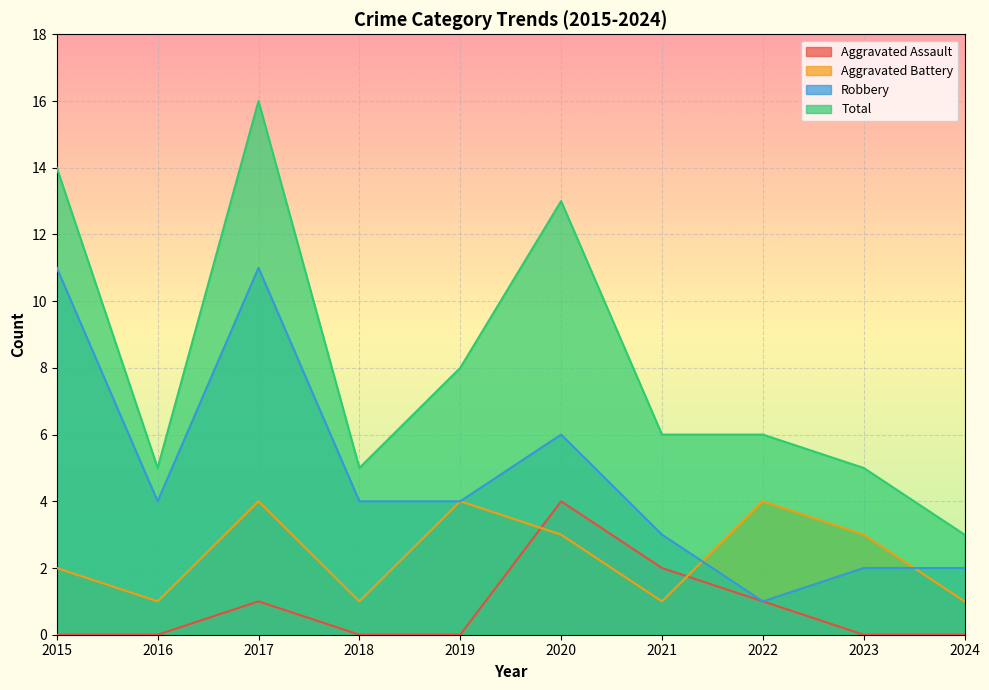

Reading left to right, what are all the values shown in this chart?

Aggravated Assault: 2015=0	2016=0	2017=1	2018=0	2019=0	2020=4	2021=2	2022=1	2023=0	2024=0
Aggravated Battery: 2015=2	2016=1	2017=4	2018=1	2019=4	2020=3	2021=1	2022=4	2023=3	2024=1
Robbery: 2015=11	2016=4	2017=11	2018=4	2019=4	2020=6	2021=3	2022=1	2023=2	2024=2
Total: 2015=14	2016=5	2017=16	2018=5	2019=8	2020=13	2021=6	2022=6	2023=5	2024=3